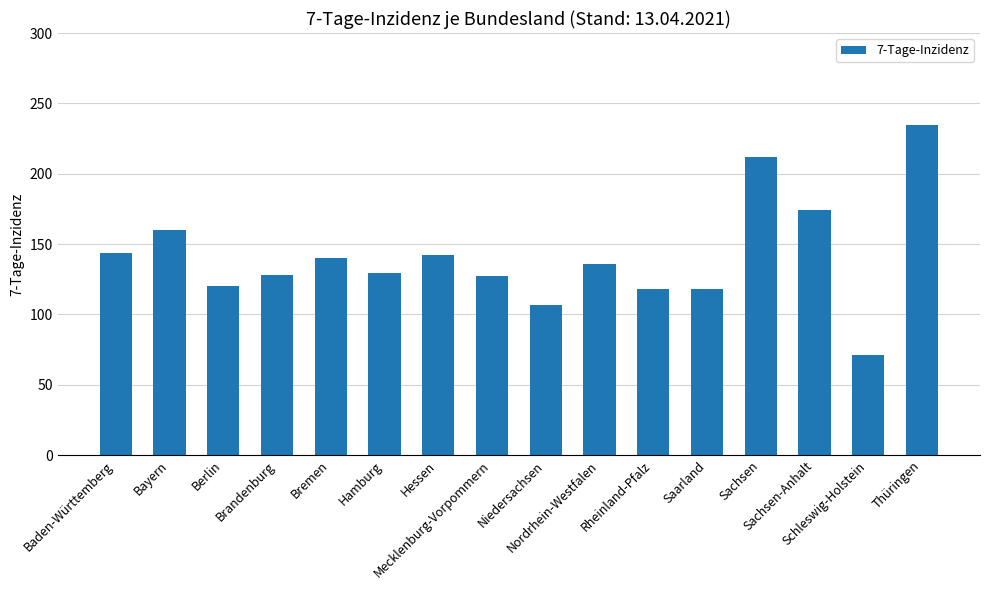

The value at Rheinland-Pfalz is 117.8. True or false?

True